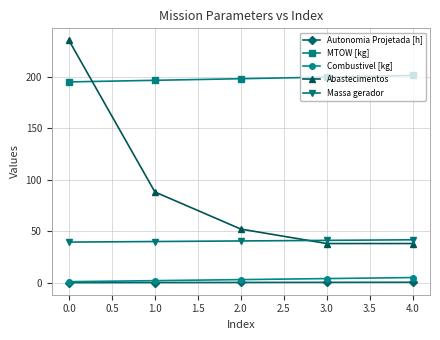

What is the difference between the maximum and minimum values in the MTOW [kg] series?

6.2